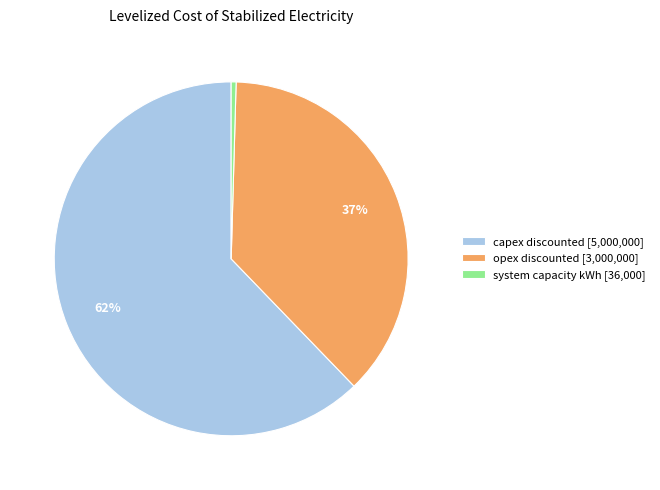

To the nearest percent, what is the average slice percentage?

33%